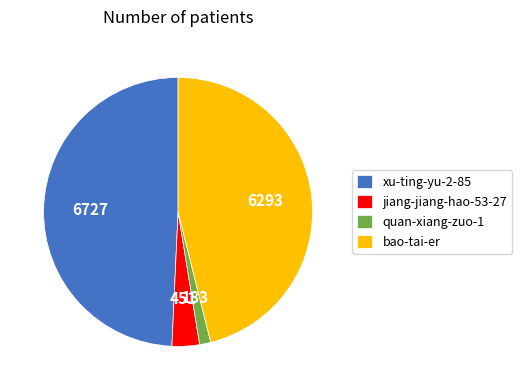

Which slice is the largest?

xu-ting-yu-2-85